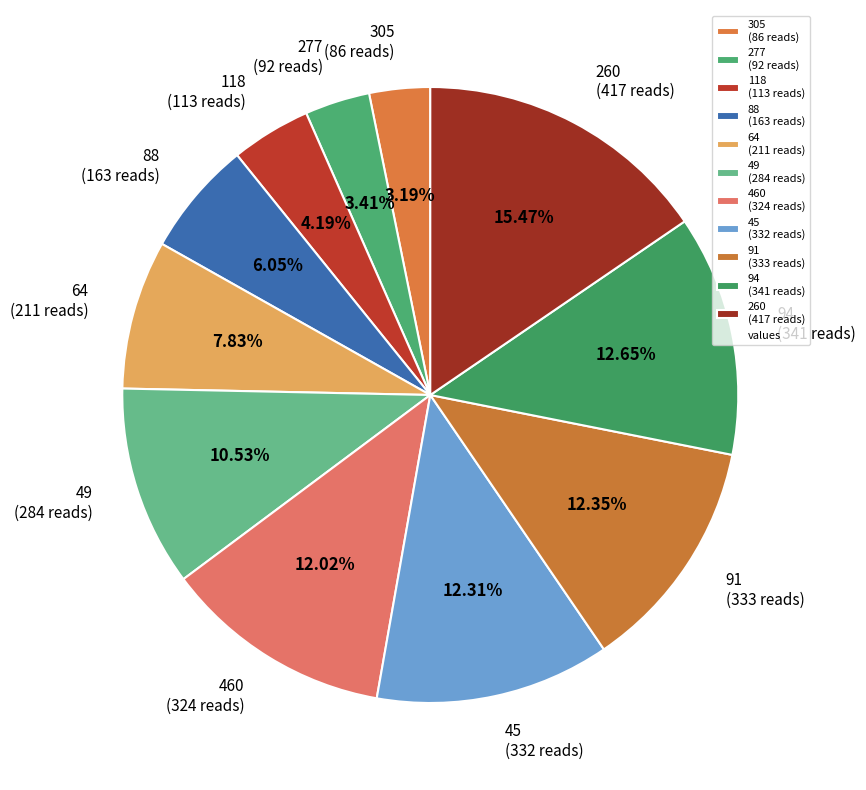

Combined, do 260 (417 reads) and 118 (113 reads) account for over 50%?

No